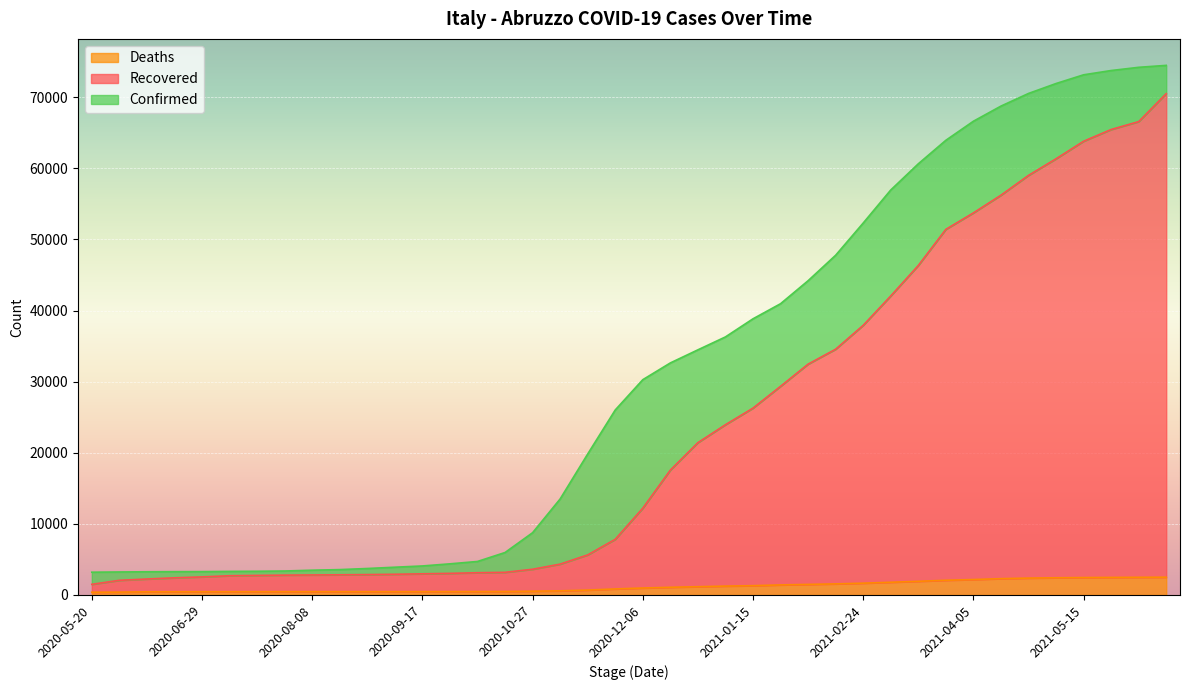

At which label does Deaths first exceed 980?

2020-12-16